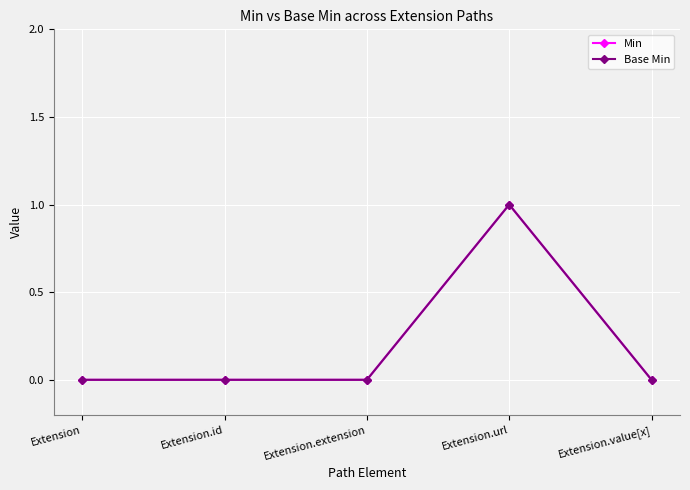

At which category is the sum across all series the highest?

Extension.url